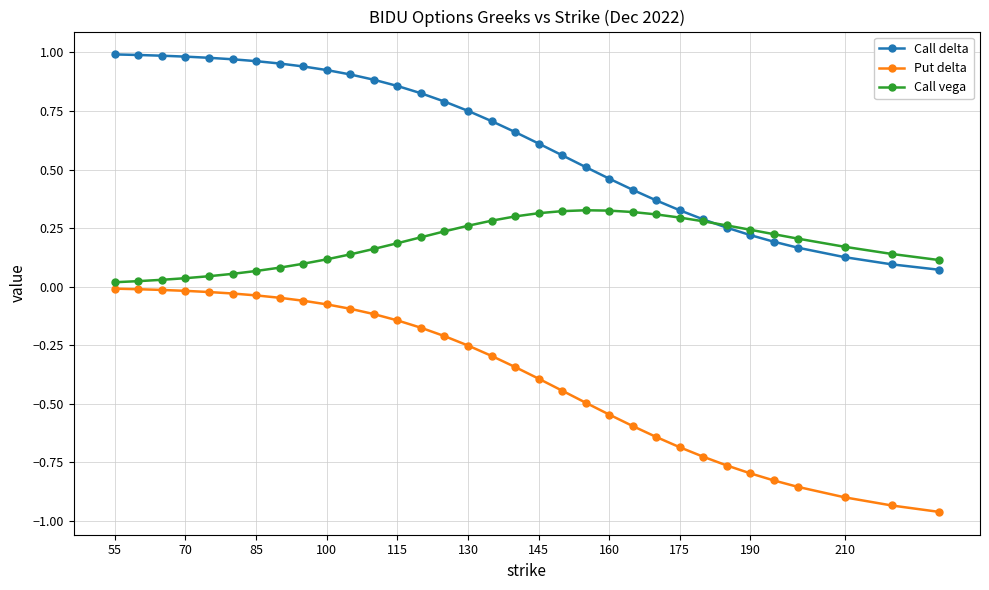

At how many categories does at least one series exceed 0?

33